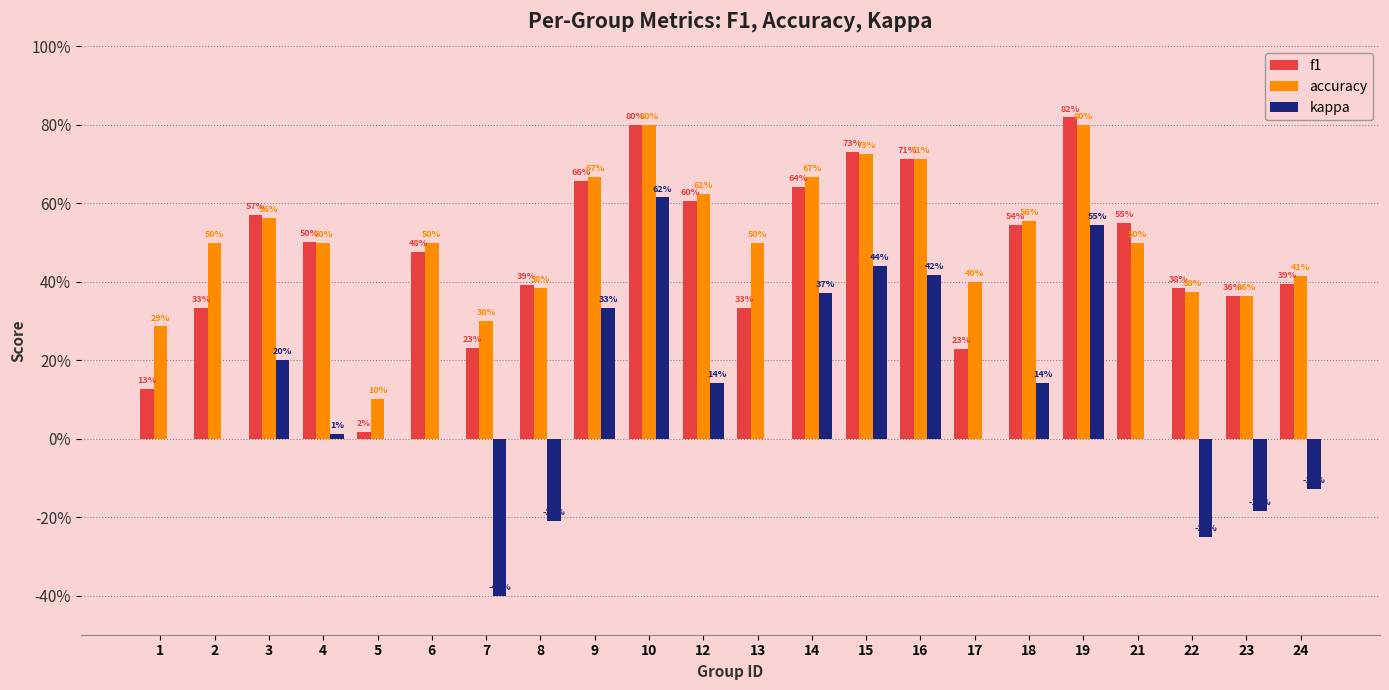

What is the difference between the maximum and second lowest values in the accuracy series?

0.5